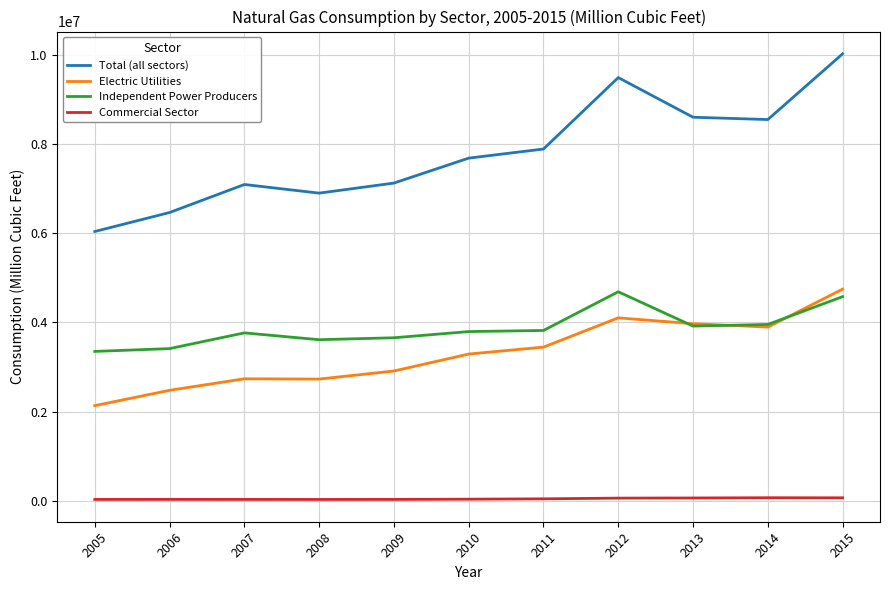

Rank the series at 2008 from highest to lowest value.

Total (all sectors), Independent Power Producers, Electric Utilities, Commercial Sector